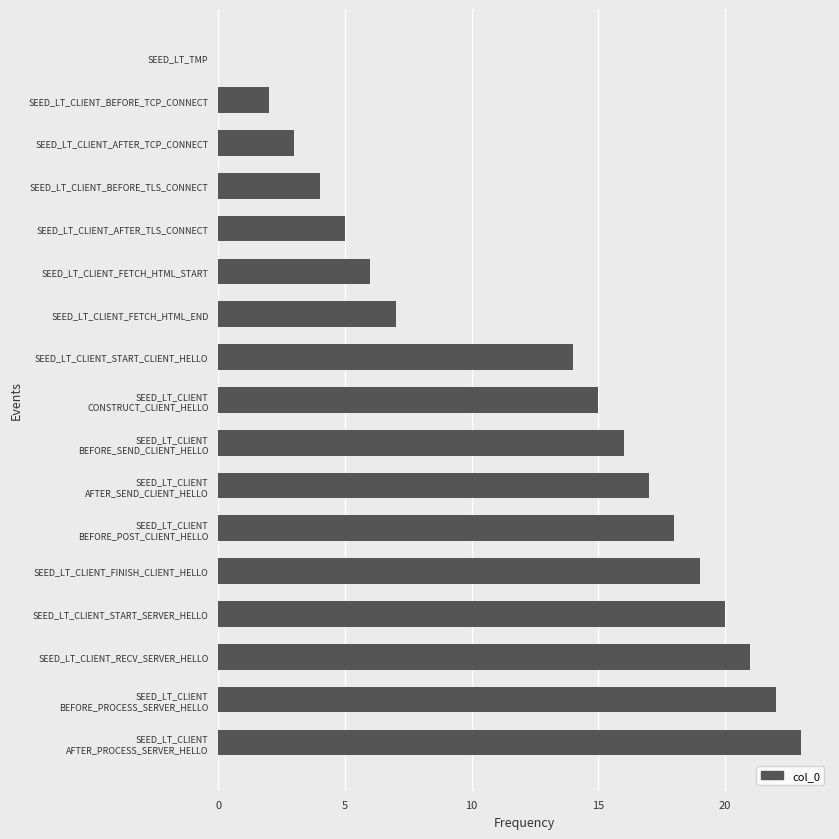

At which label is the value closest to 11?

SEED_LT_CLIENT_START_CLIENT_HELLO